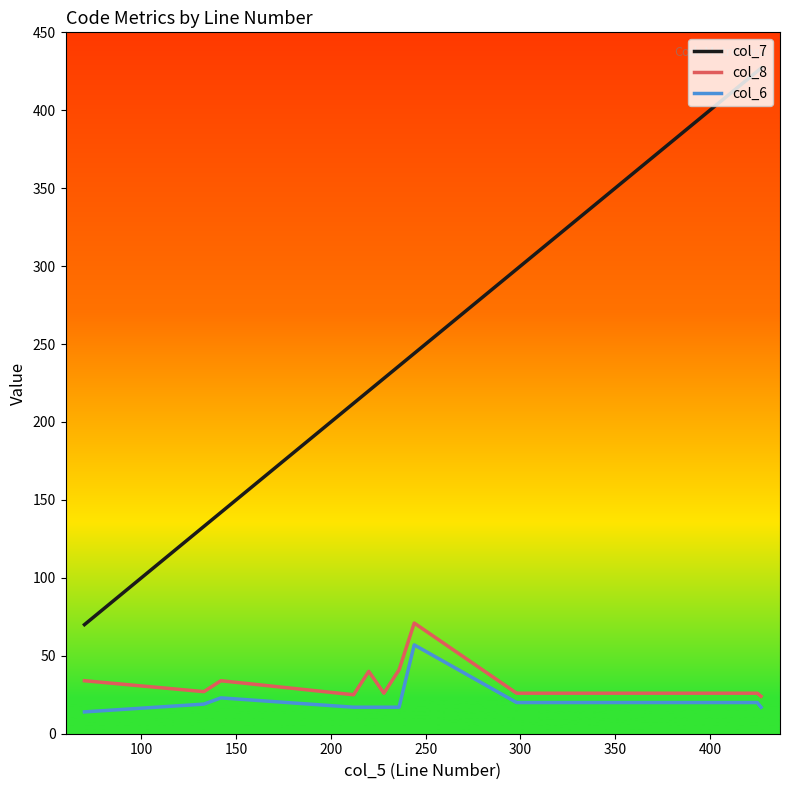

True or false: col_6 and col_8 intersect in this chart.

False